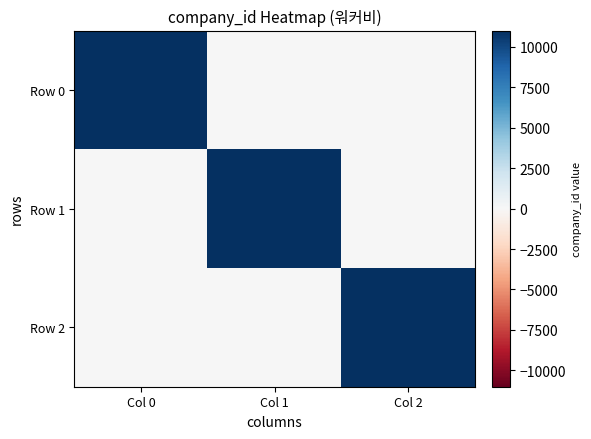

What is the greatest value displayed?

11013